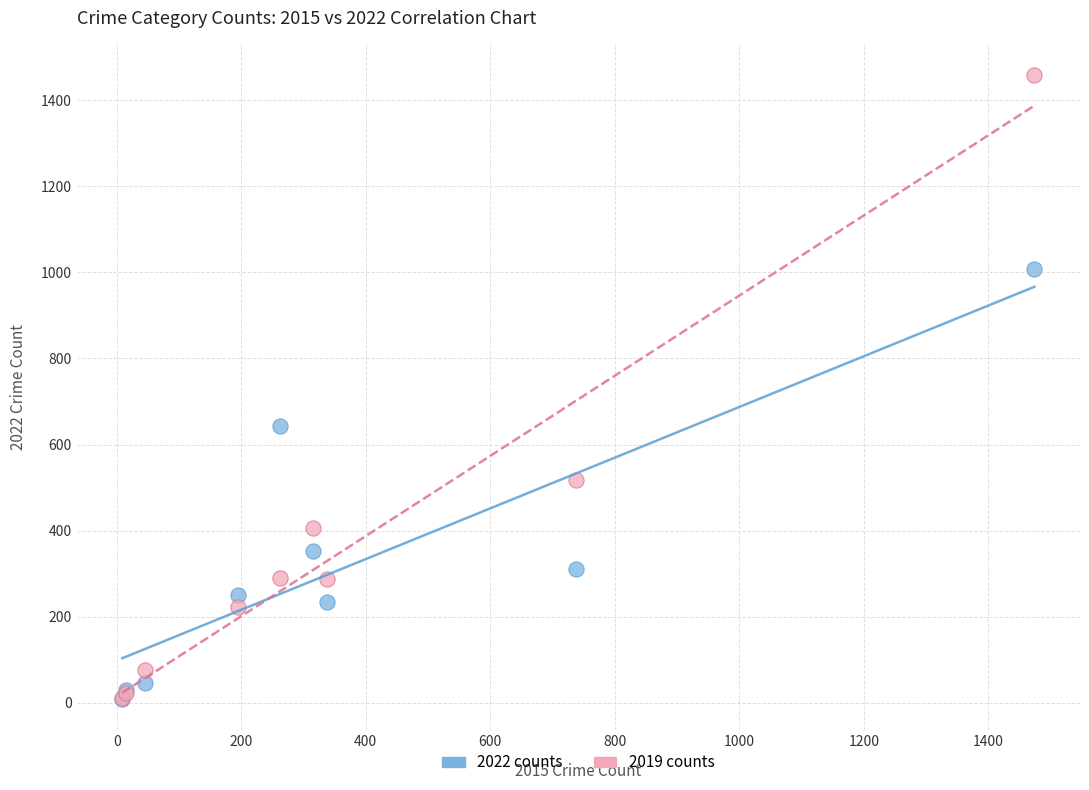

Which series contains the highest Y value?

2019 counts